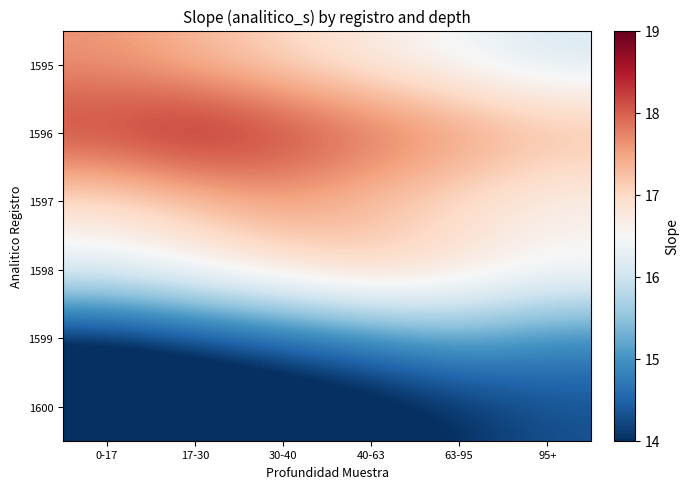

List the series in order of their peak value, highest first.

1596, 1595, 1597, 1598, 1599, 1600